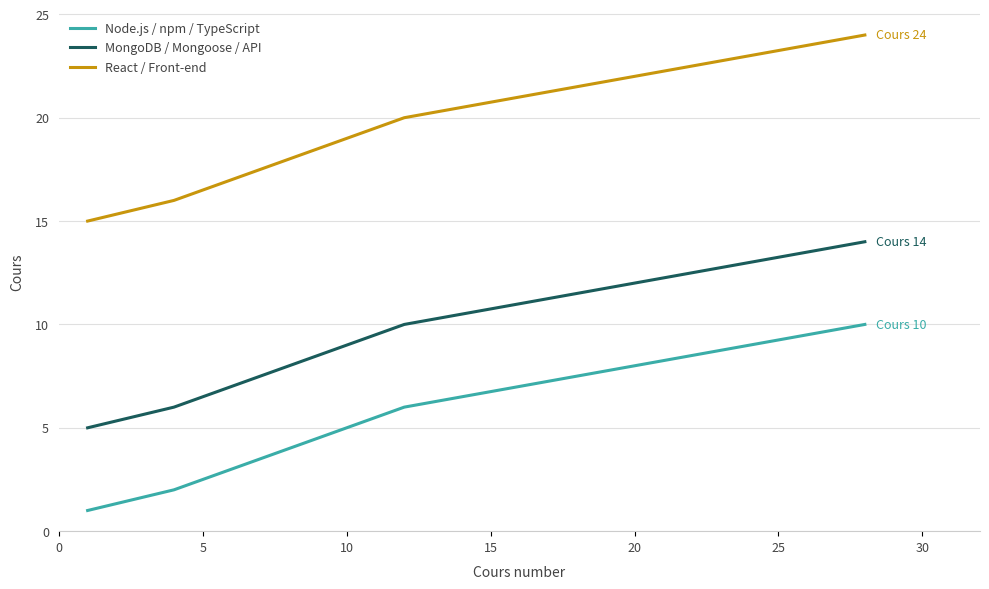

Which series has the largest total across all categories?

React / Front-end